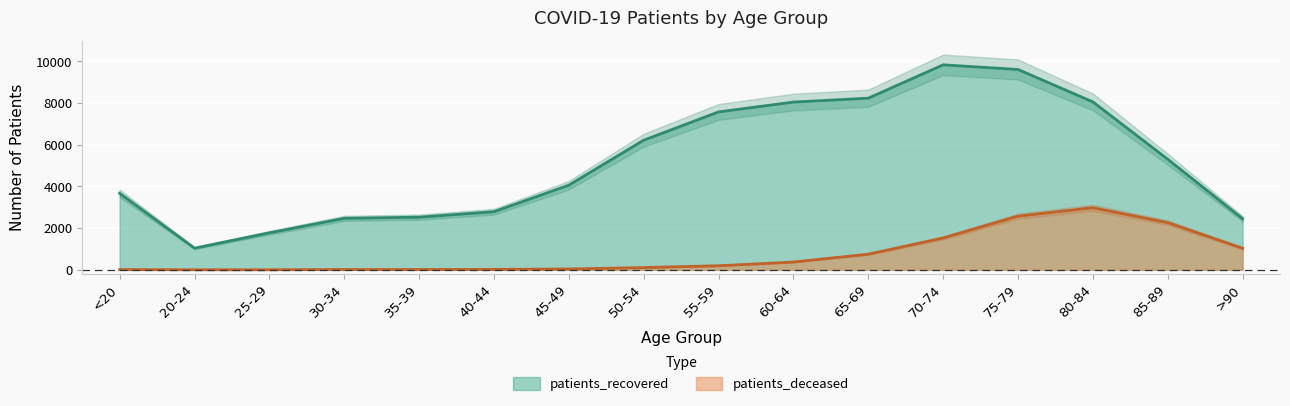

What is the lowest value of the patients_recovered series?

1040